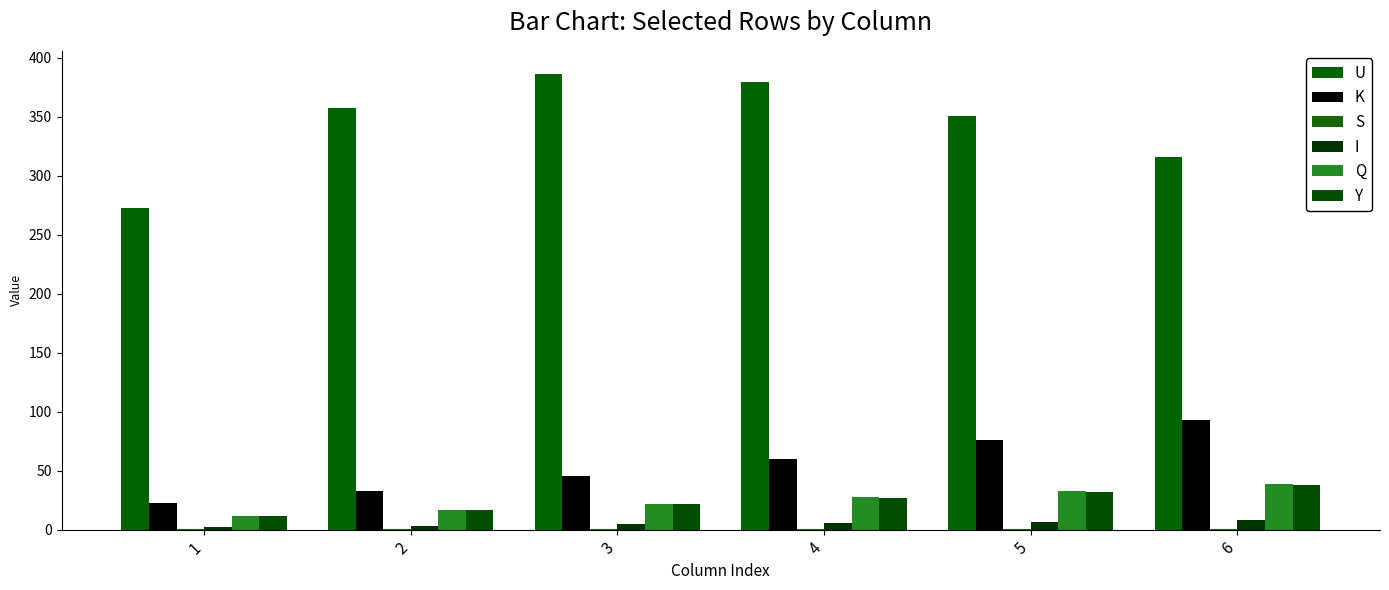

Reading left to right, extract all data points from this chart.

U: 272.2	357.5	386.4	379.4	350.9	316.1
K: 22.3	33.0	45.7	60.0	75.7	92.7
S: 0.2	0.2	0.2	0.2	0.2	0.2
I: 2.5	3.4	4.4	5.5	6.6	7.9
Q: 11.9	16.6	21.8	27.4	33.0	39.1
Y: 11.8	16.4	21.4	26.7	32.1	37.8